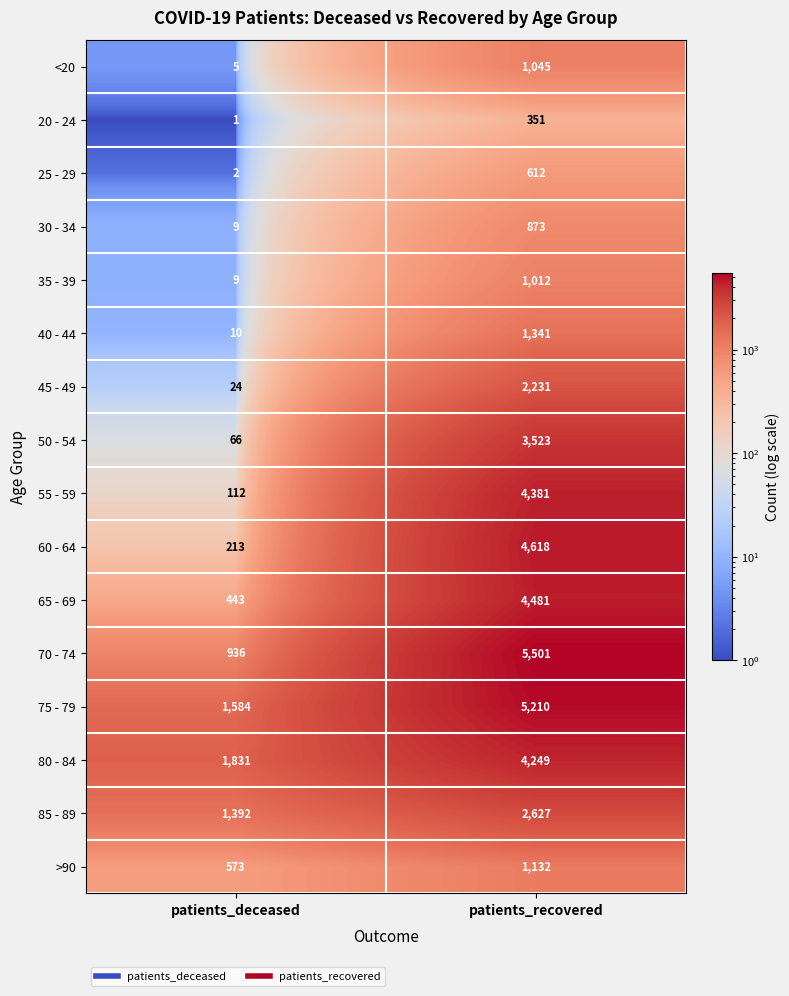

What is the difference between the maximum and minimum values in the 75 - 79 series?

3626